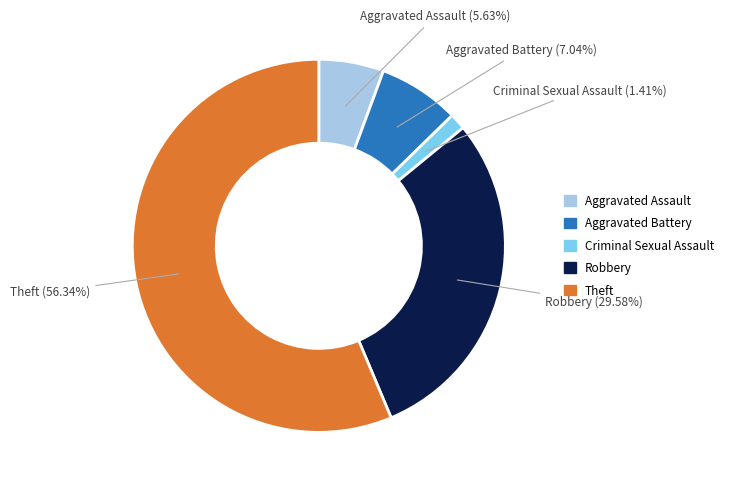

What is the smallest slice in the pie chart?

Criminal Sexual Assault